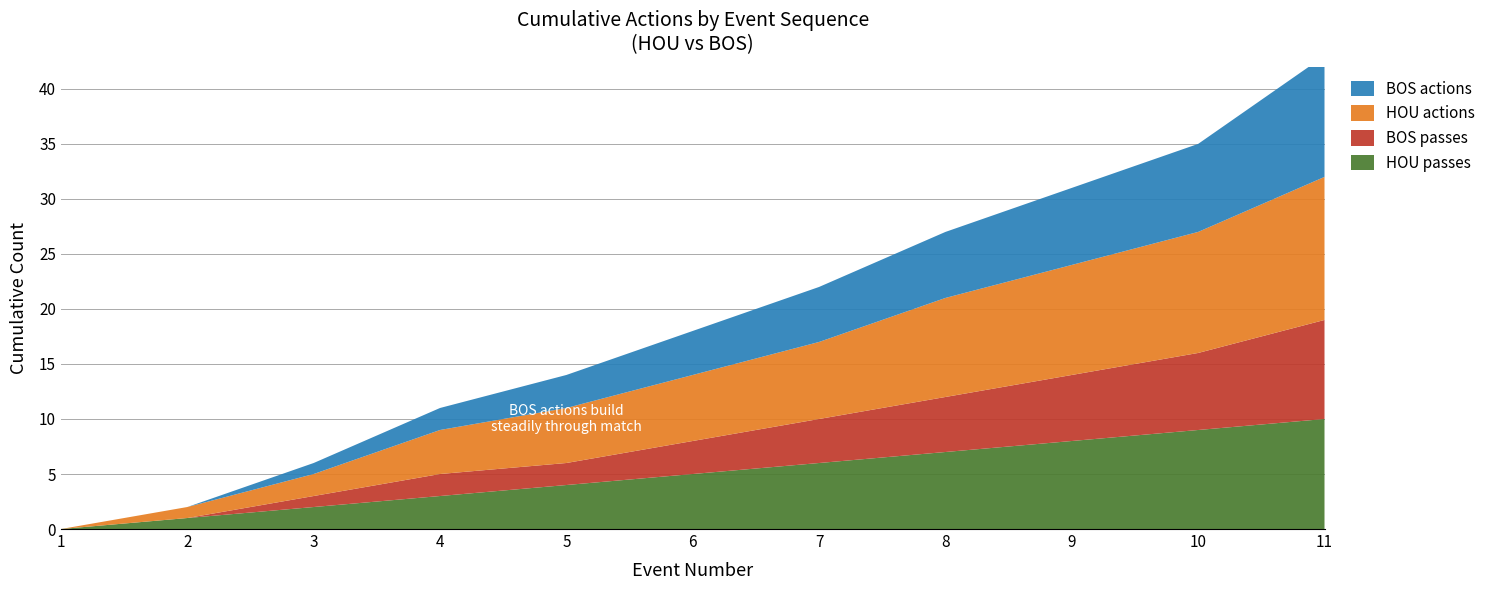

Reading left to right, list all the values displayed in this chart.

HOU passes: 1=0	2=1	3=2	4=3	5=4	6=5	7=6	8=7	9=8	10=9	11=10
BOS passes: 1=0	2=0	3=1	4=2	5=2	6=3	7=4	8=5	9=6	10=7	11=9
HOU actions: 1=0	2=1	3=2	4=4	5=5	6=6	7=7	8=9	9=10	10=11	11=13
BOS actions: 1=0	2=0	3=1	4=2	5=3	6=4	7=5	8=6	9=7	10=8	11=11